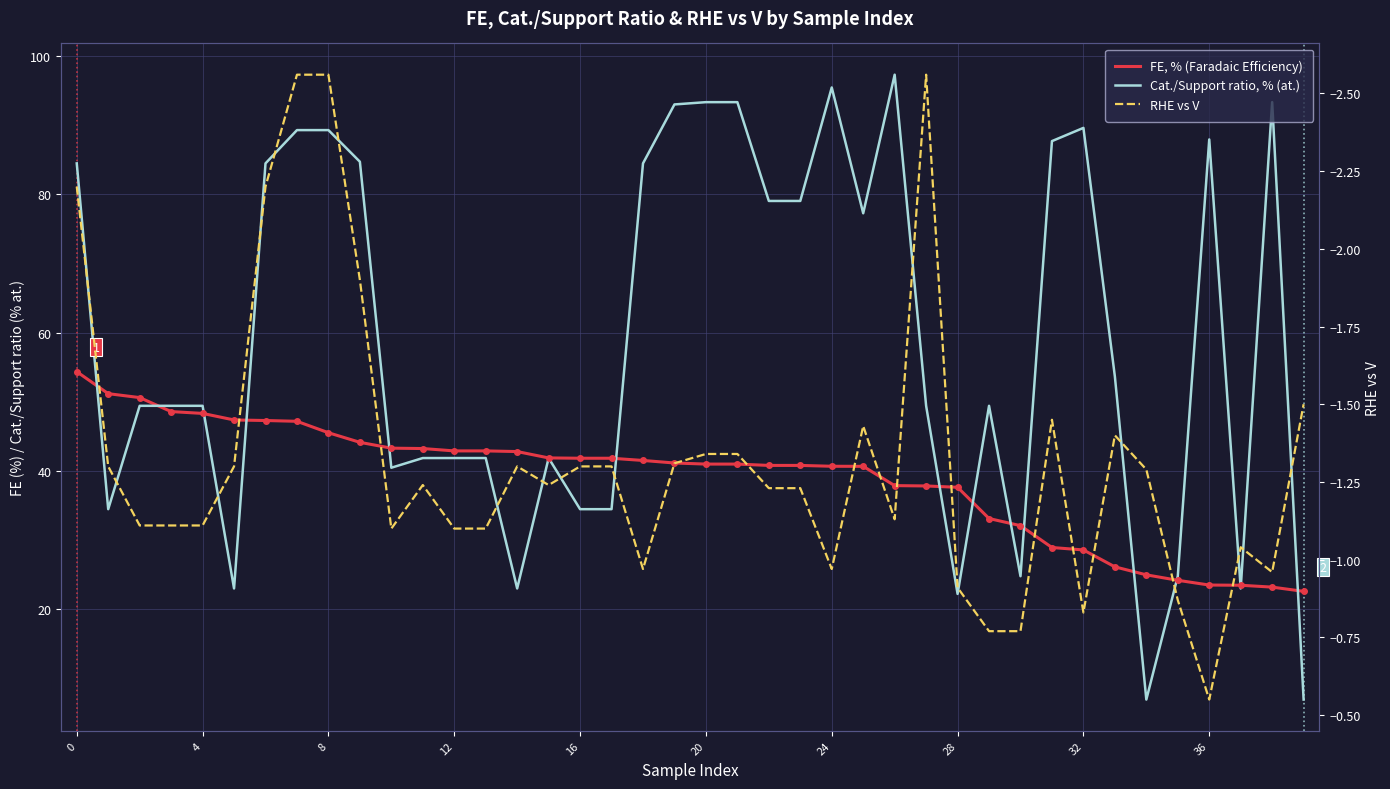

How many lines are shown in the chart?

3